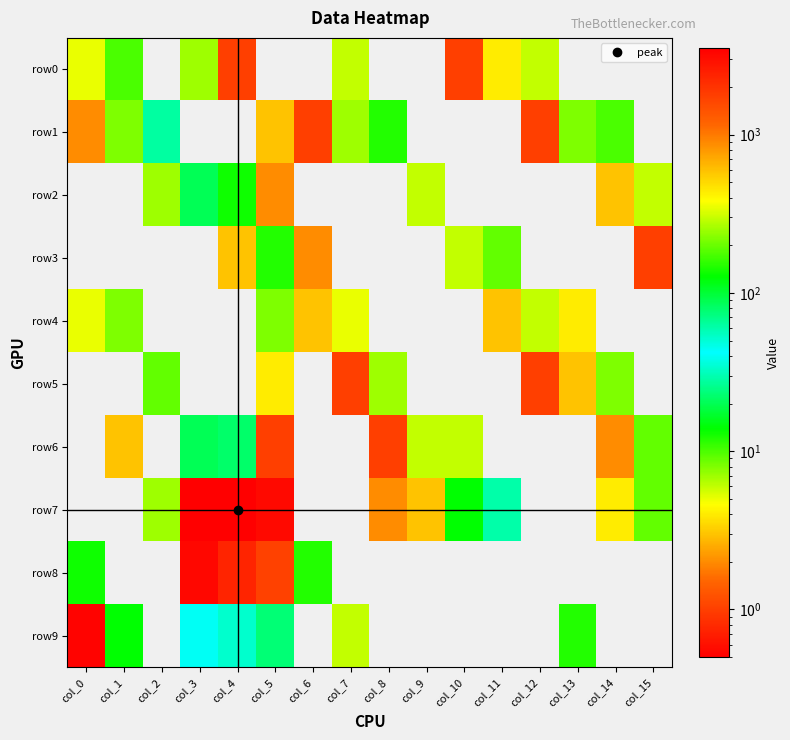

At how many categories does at least one series exceed 1197?

4